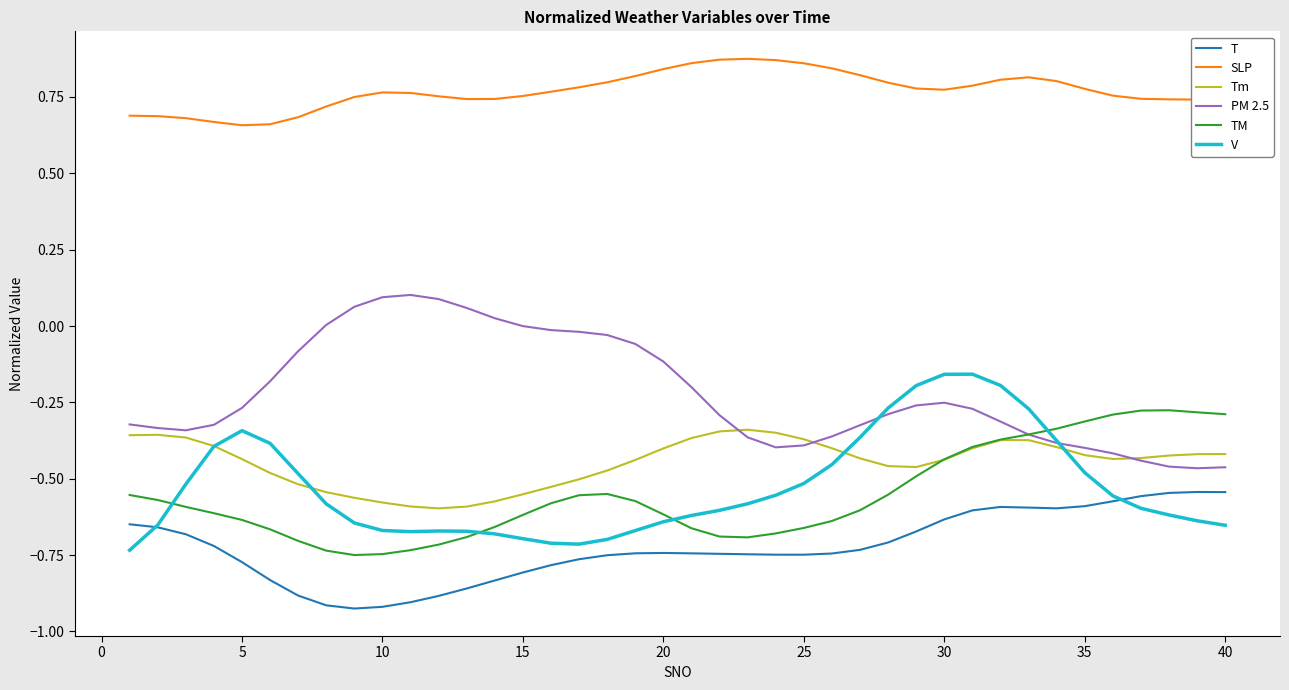

True or false: T and Tm intersect in this chart.

False